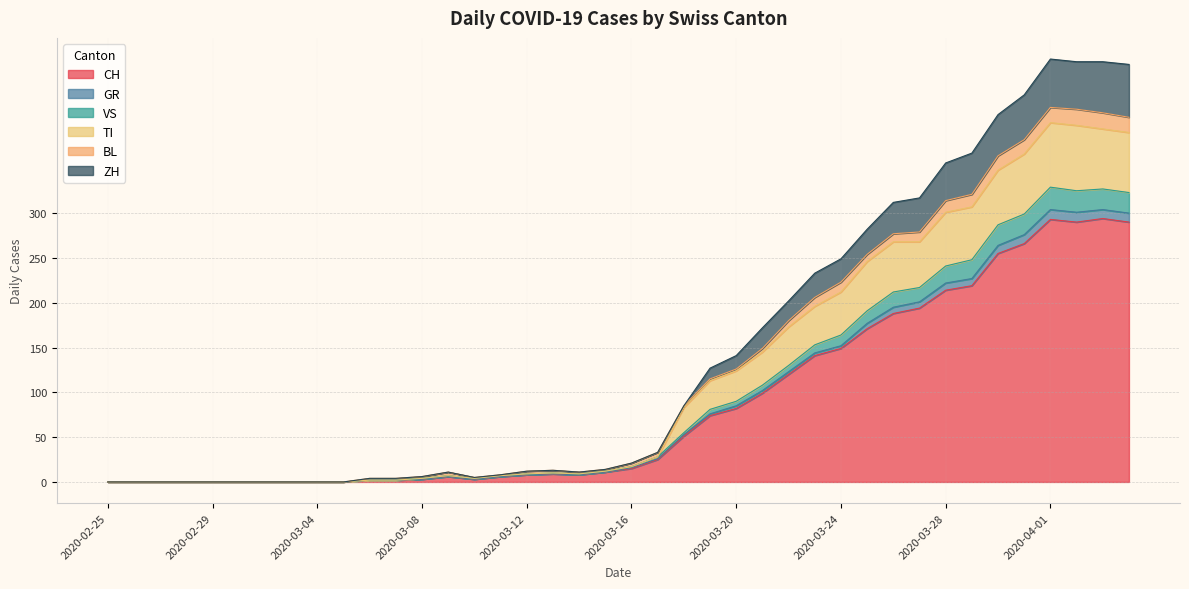

What is the highest value of the CH series?

294